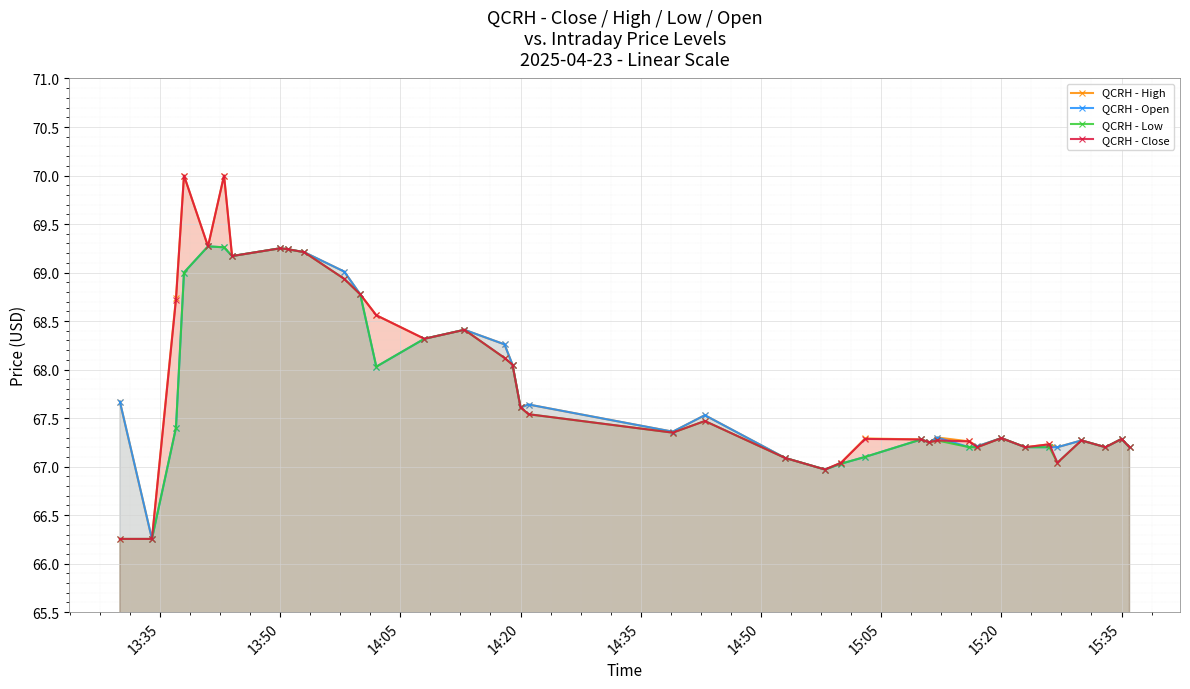

What is the lowest value of the QCRH - Open series?

66.3